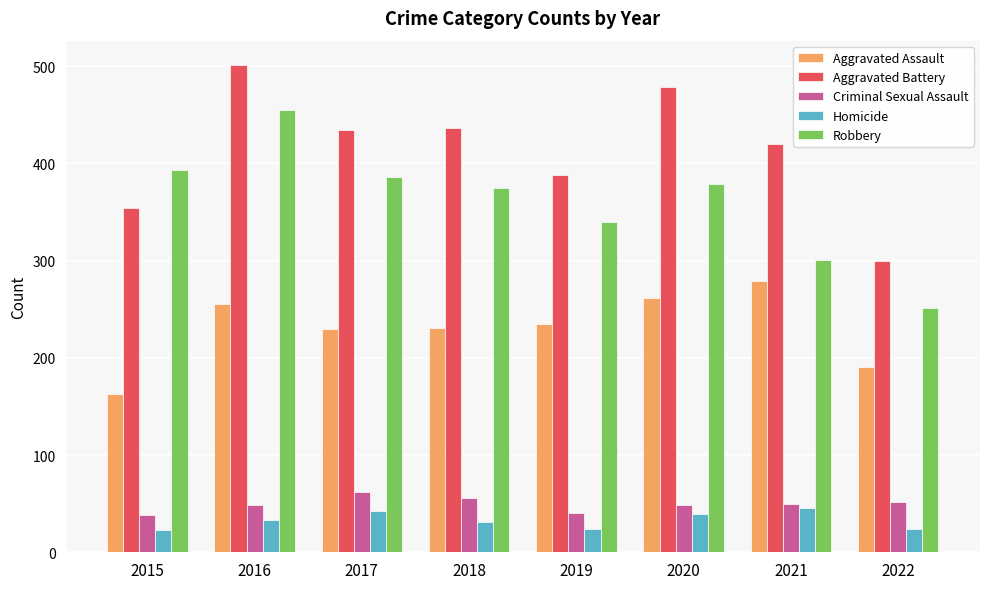

How many bars are there in each group?

5